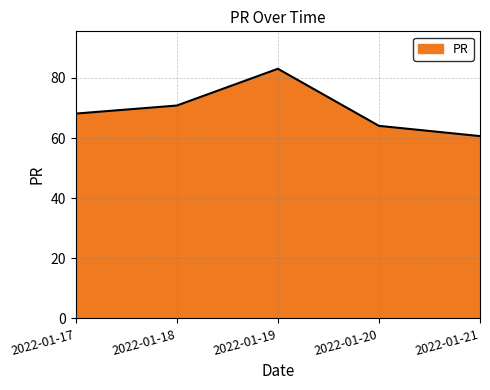

How many values are below 68?

2